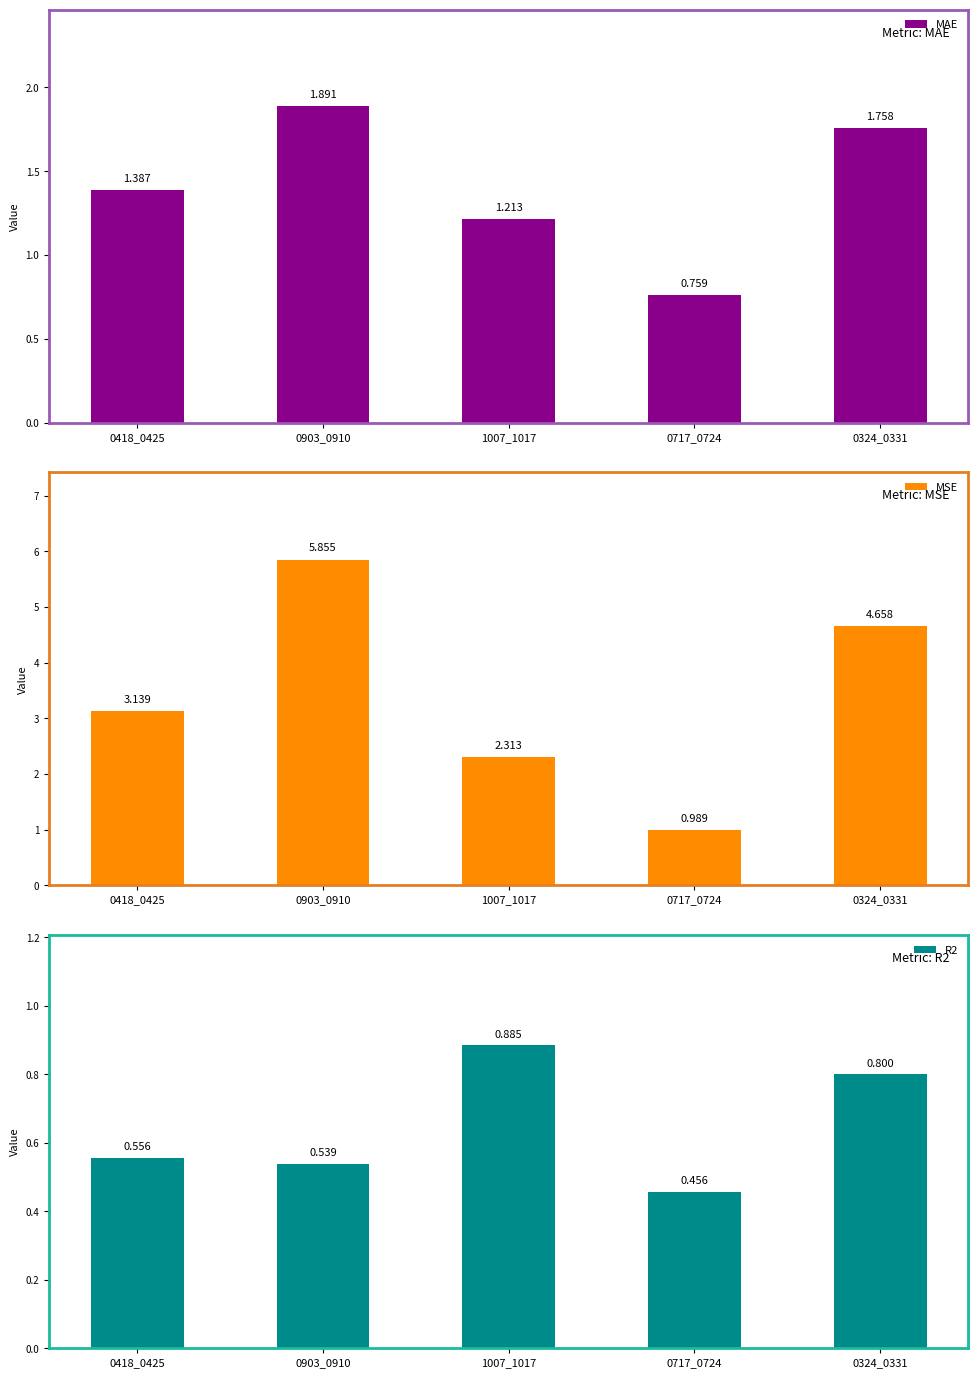

What is the sum of the MAE values at 0717_0724 and 0903_0910?

2.6